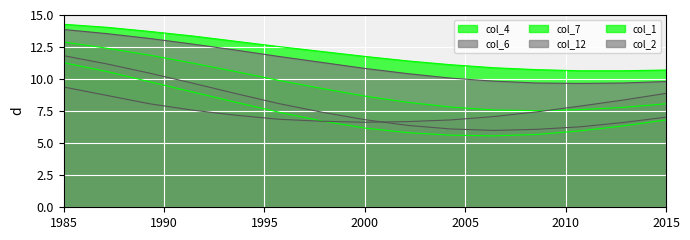

How many lines are shown in the chart?

6